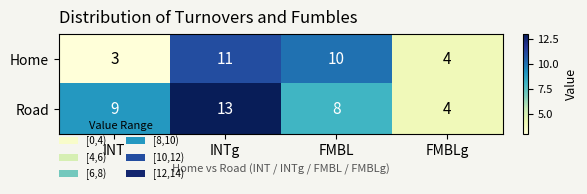

What is the difference between the maximum and second lowest values in the Home series?

7